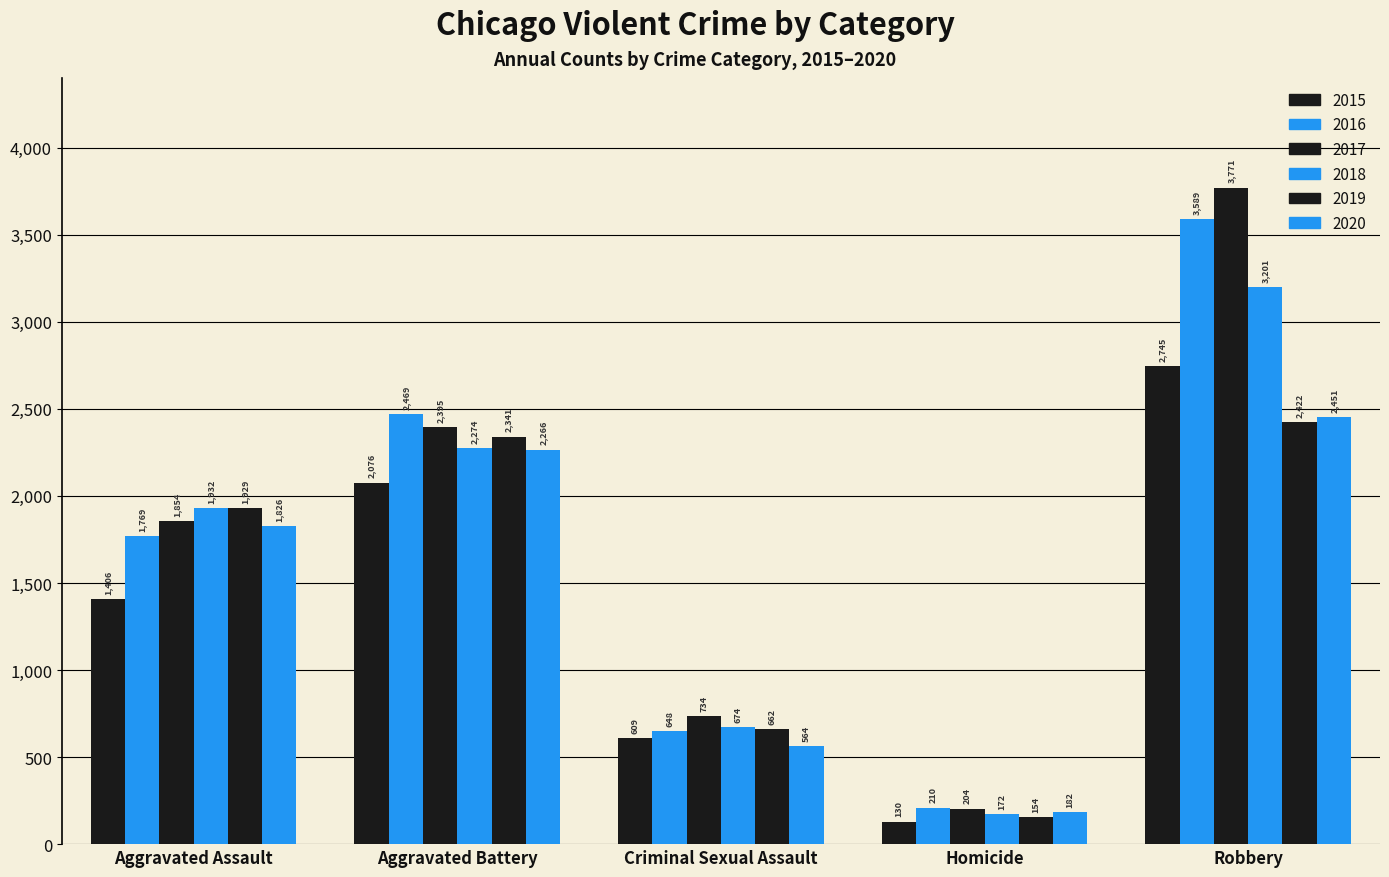

How many bars are there in each group?

6